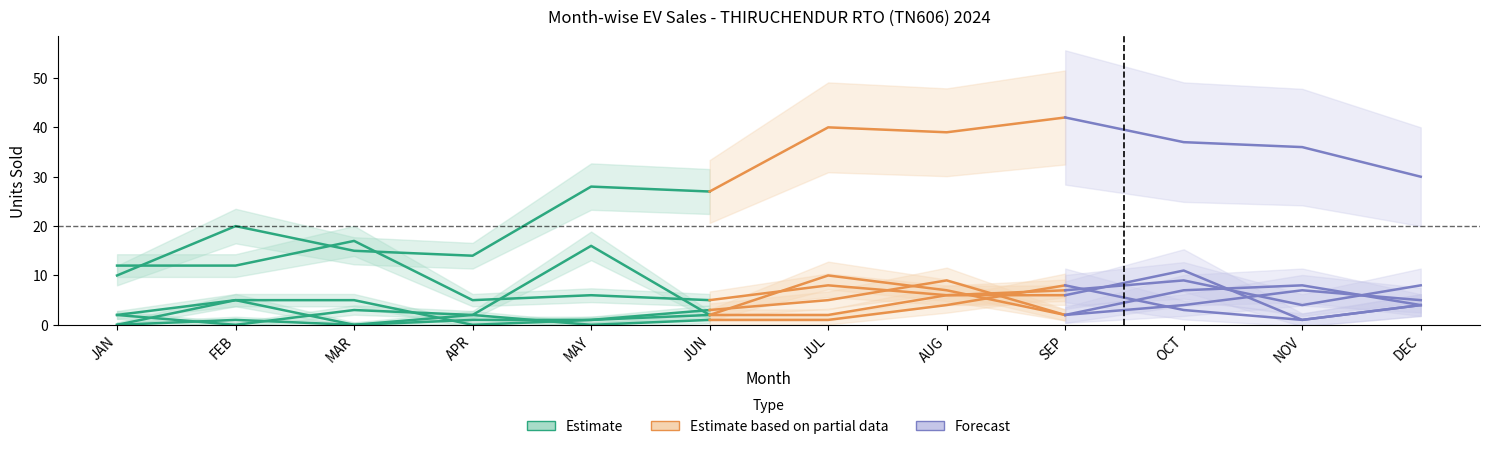

How many categories are shown in the chart?

12